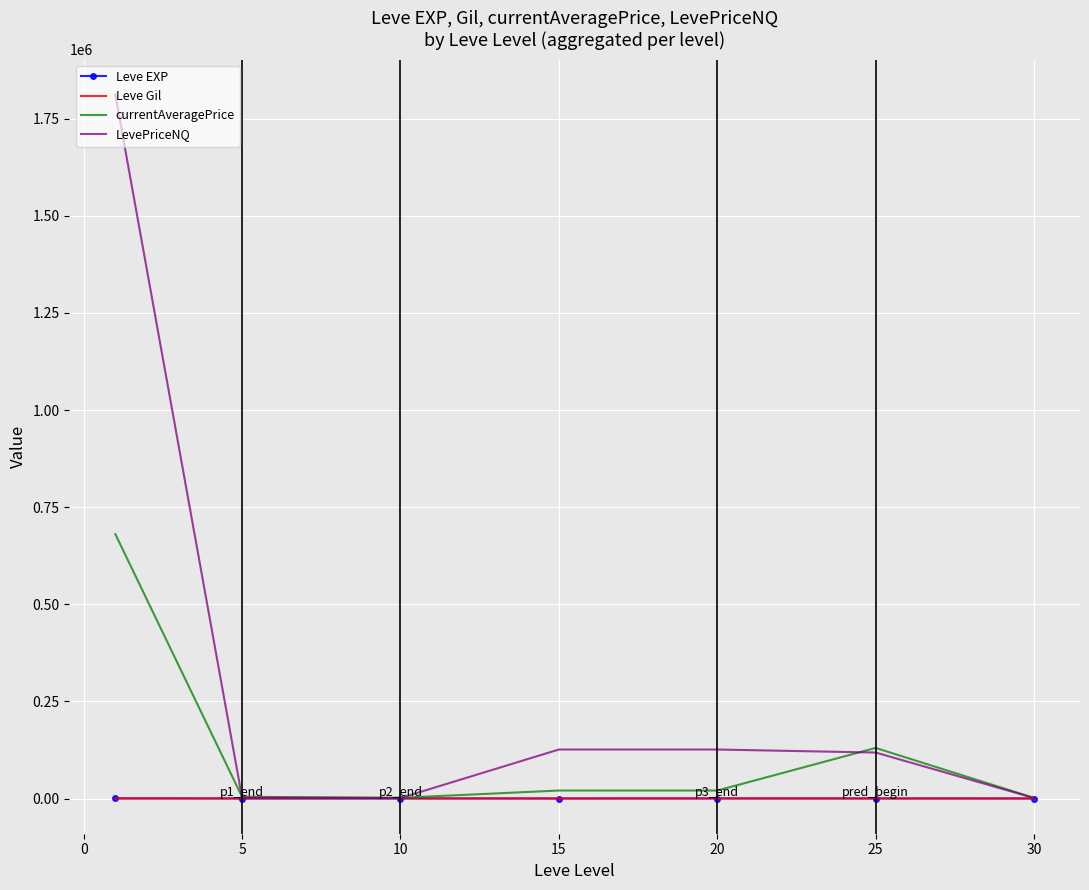

Which series has the largest range (max minus min)?

LevePriceNQ